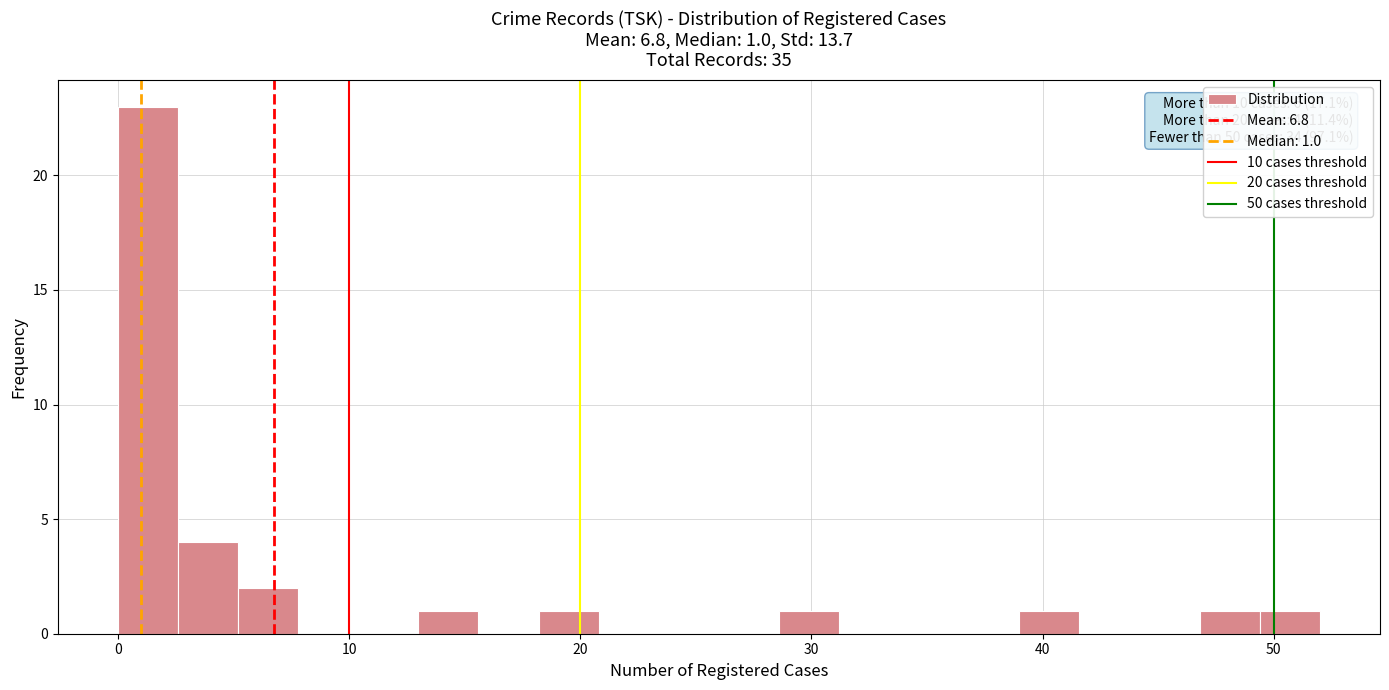

Around what value on the x-axis is the tallest bar? Give the approximate position of its centre, as read against the axis.

1